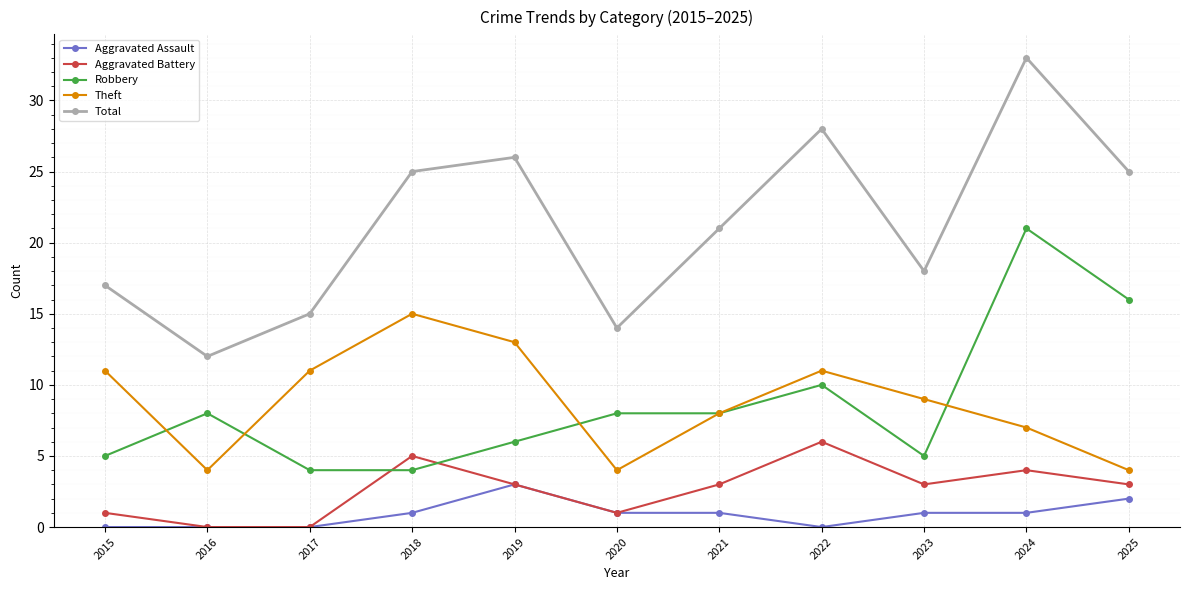

The Theft series shows 8 at 2021. True or false?

True